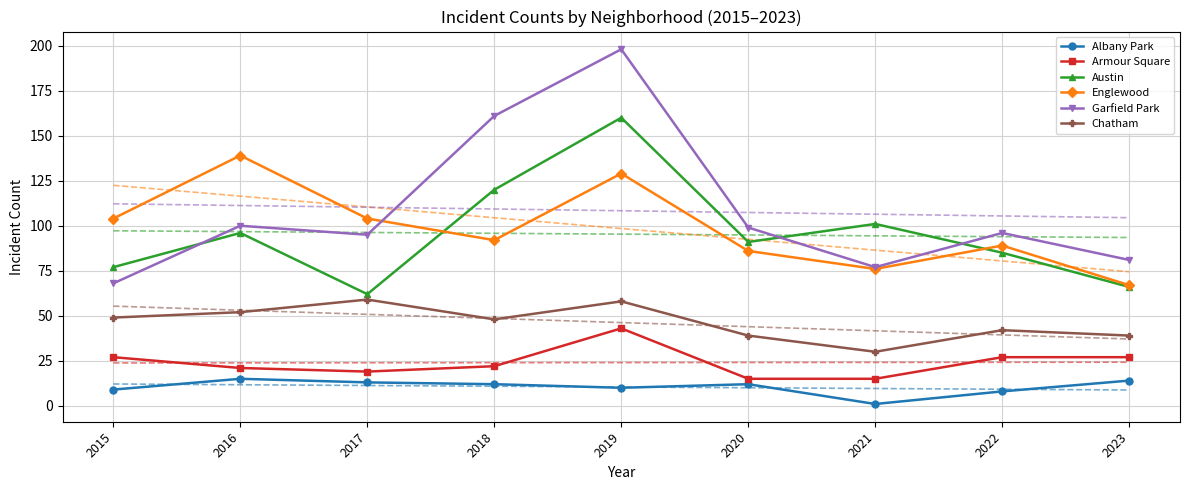

What is the difference between the highest and lowest values at 2019?

188.0